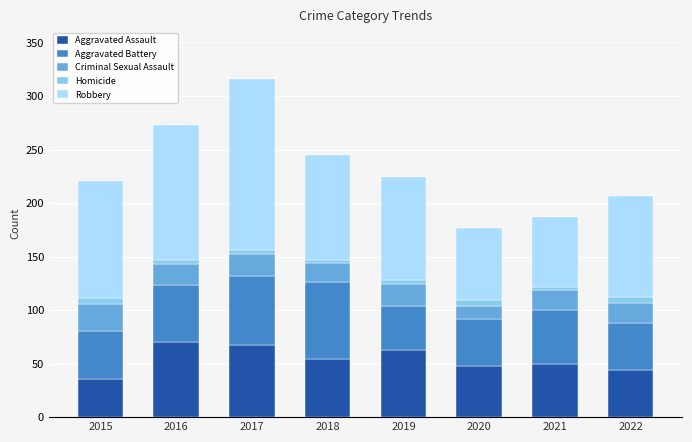

At which category is the sum across all series the highest?

2017